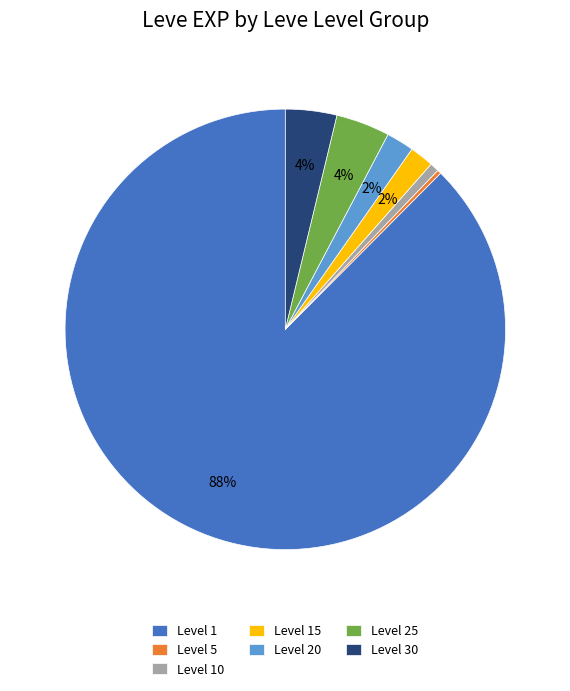

To the nearest percent, what is the average slice percentage?

14%